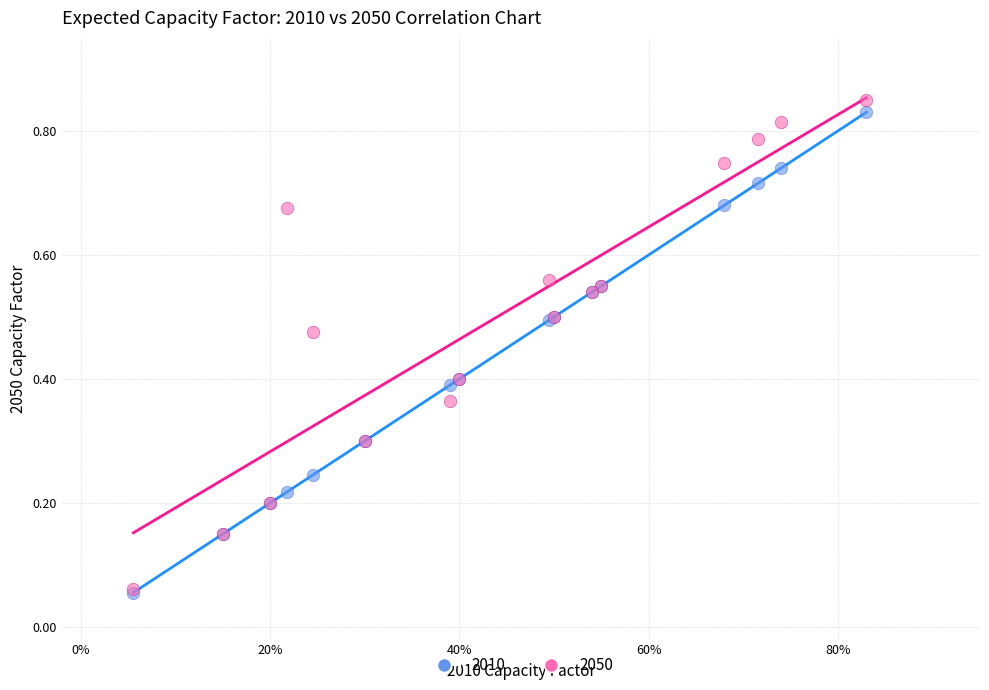

Which series has the largest Y range (max minus min)?

2050